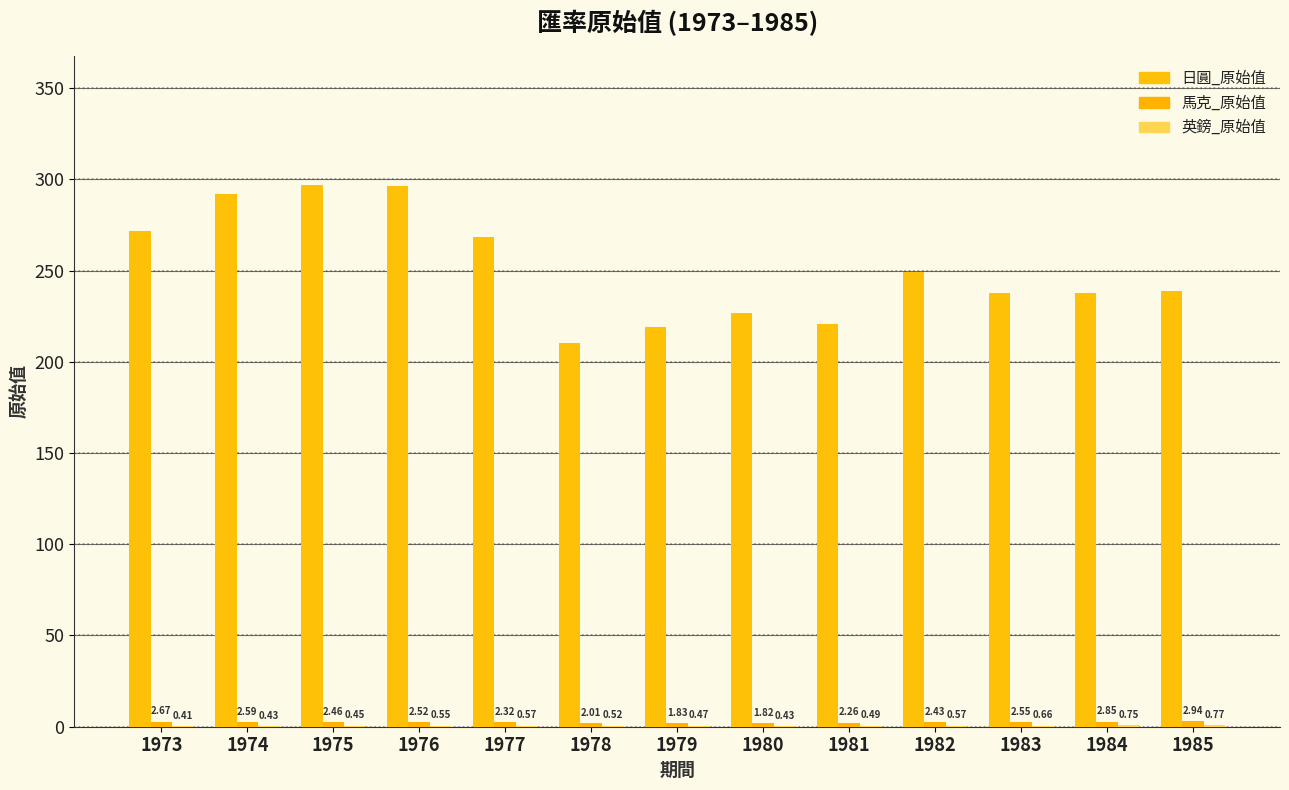

How many values in the 日圓_原始值 series exceed 238?

7